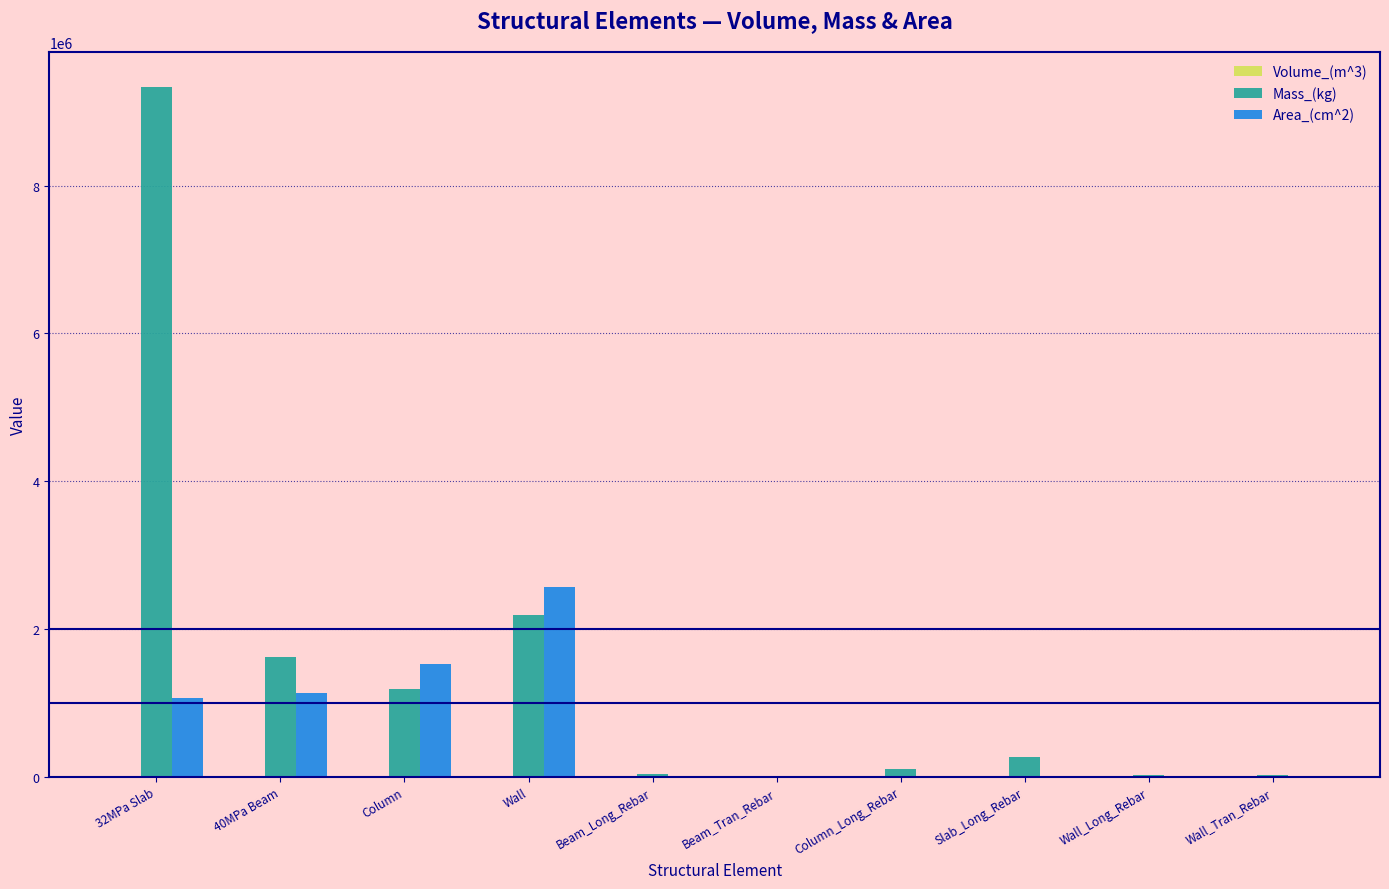

The Area_(cm^2) series shows 0.0 at Wall_Tran_Rebar. True or false?

True